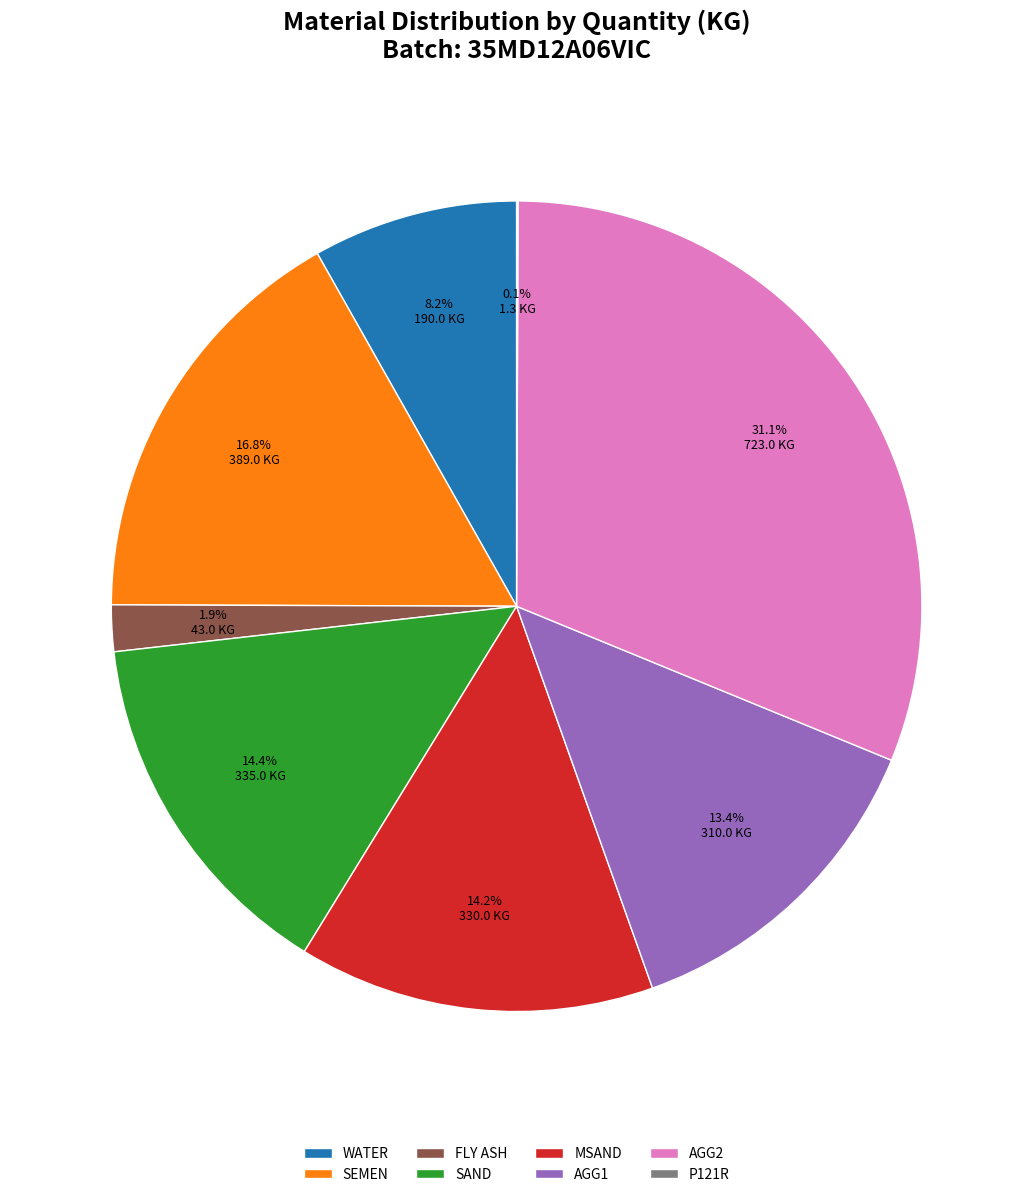

Which has a higher value, WATER or MSAND?

MSAND